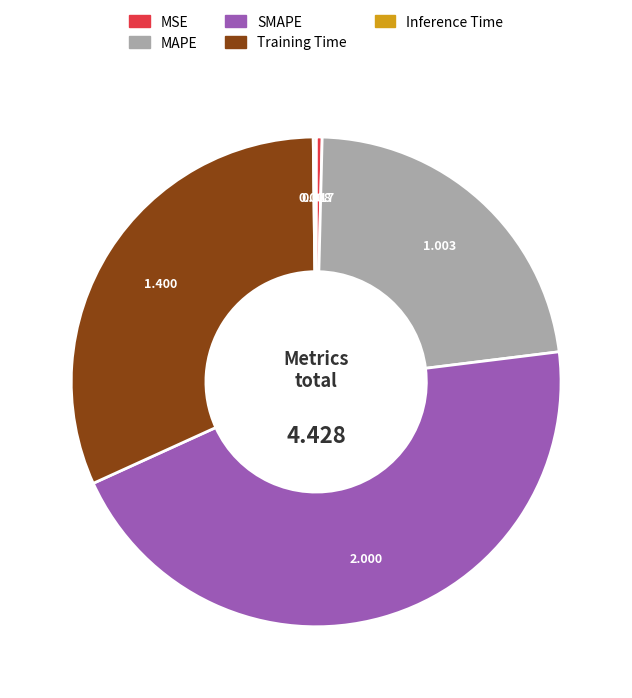

What is the largest slice in the pie chart?

SMAPE